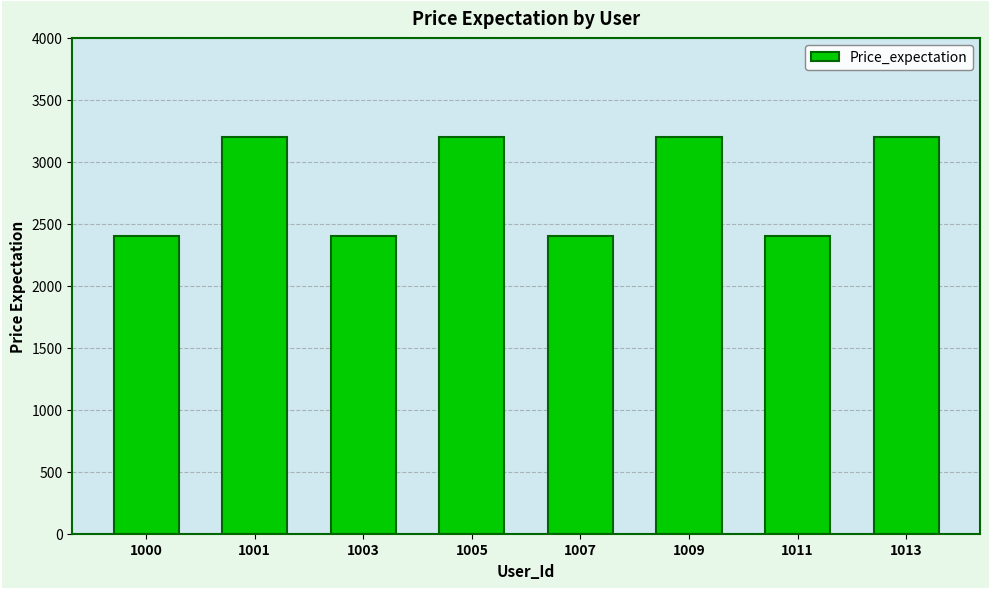

Reading right to left, extract all data points from this chart.

1013=3200	1011=2400	1009=3200	1007=2400	1005=3200	1003=2400	1001=3200	1000=2400